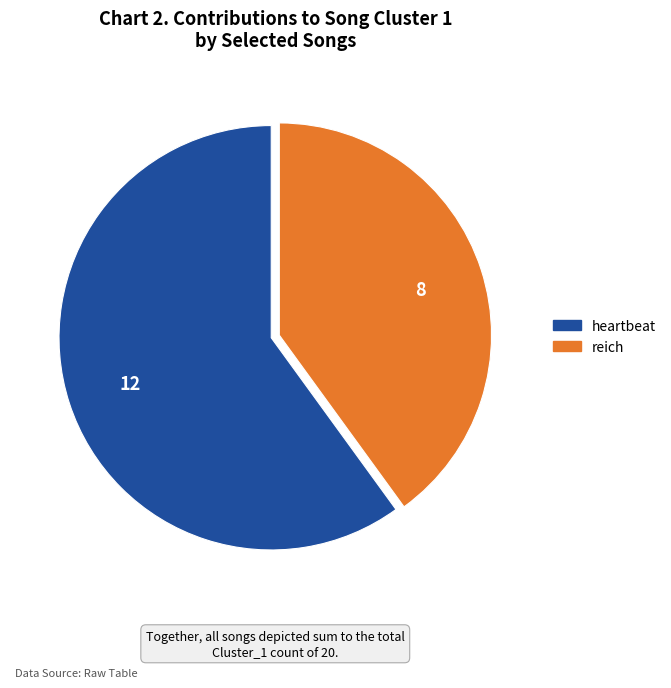

Is it true that heartbeat is 70% of the pie?

False